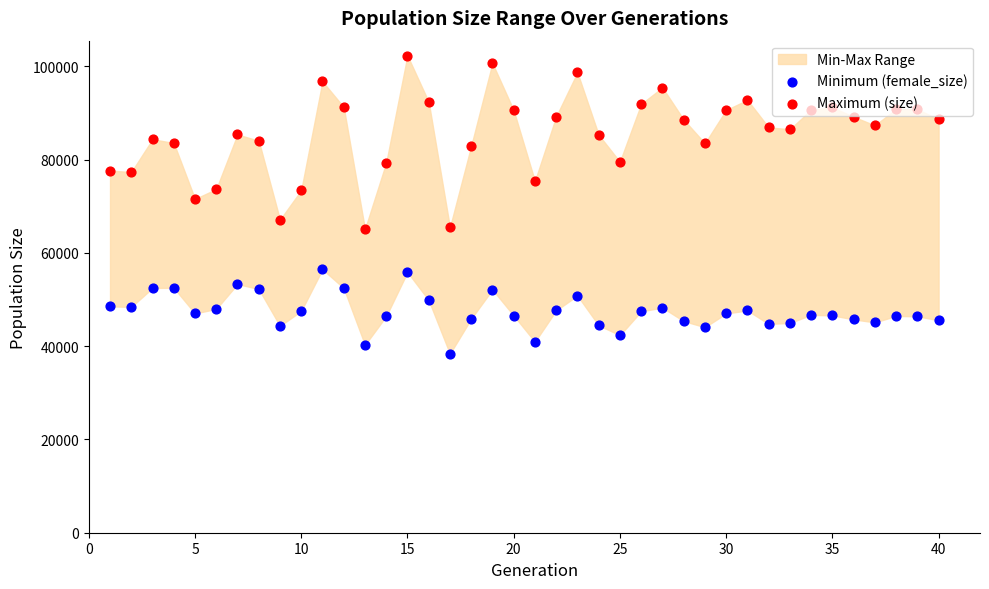

Which series has the largest Y range (max minus min)?

Maximum (size)